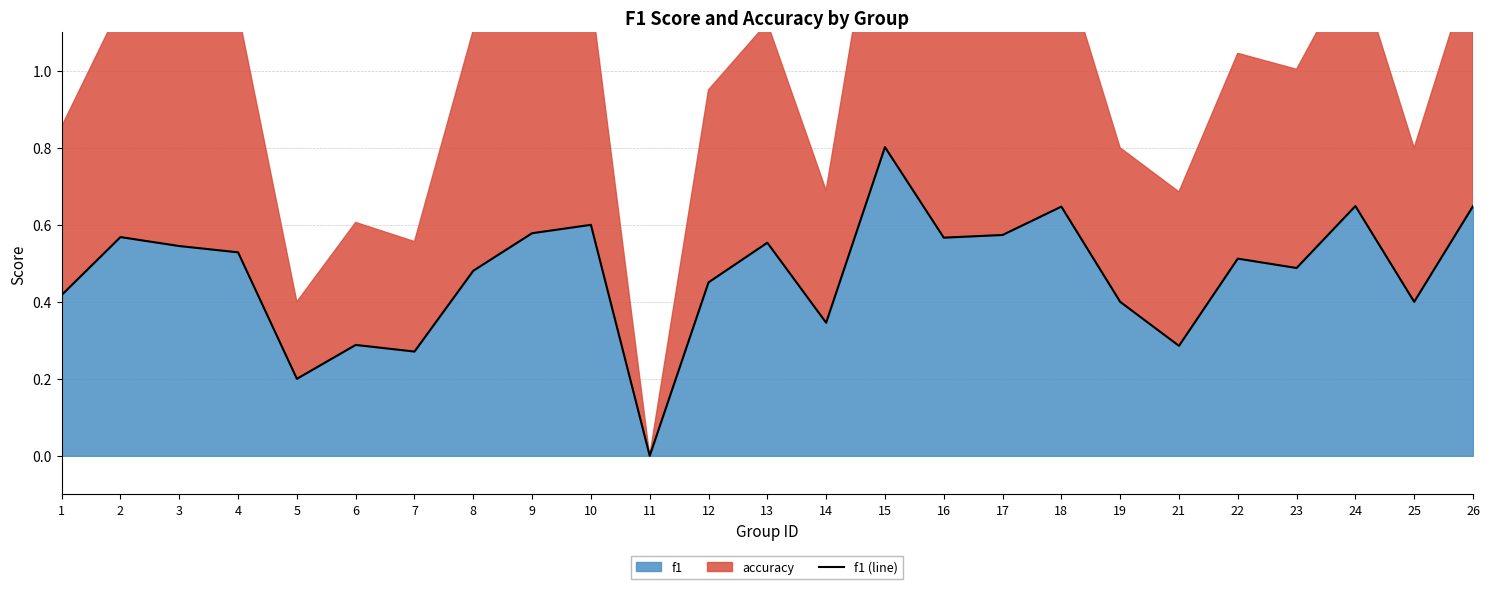

How many lines are shown in the chart?

1